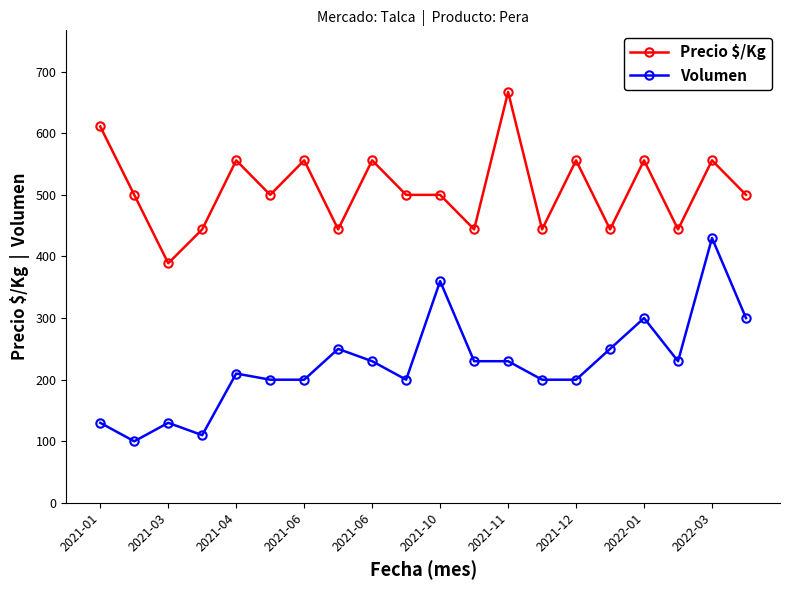

Which series has the largest total across all categories?

Precio $/Kg